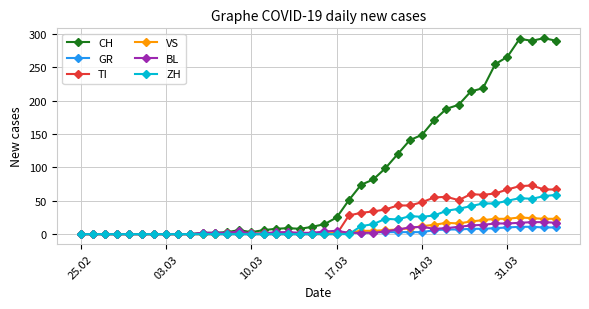

What is the difference between the maximum and minimum values in the ZH series?

59